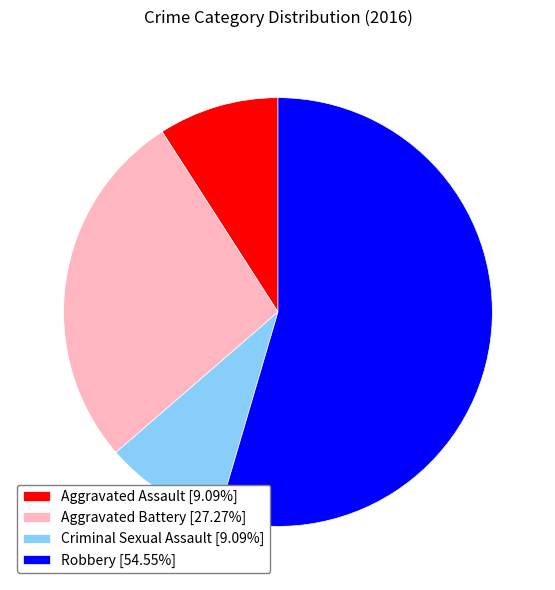

Do Robbery [54.55%] and Aggravated Battery [27.27%] together represent more than half of the pie?

Yes